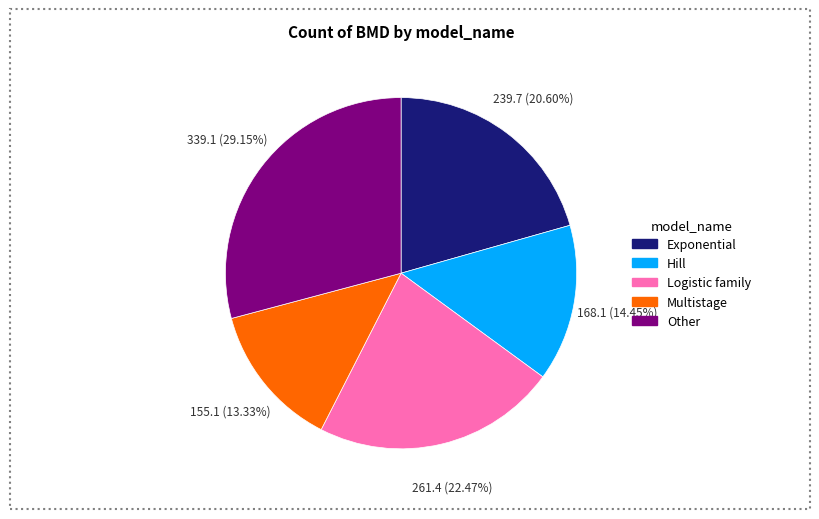

Is there a majority slice in this chart?

No